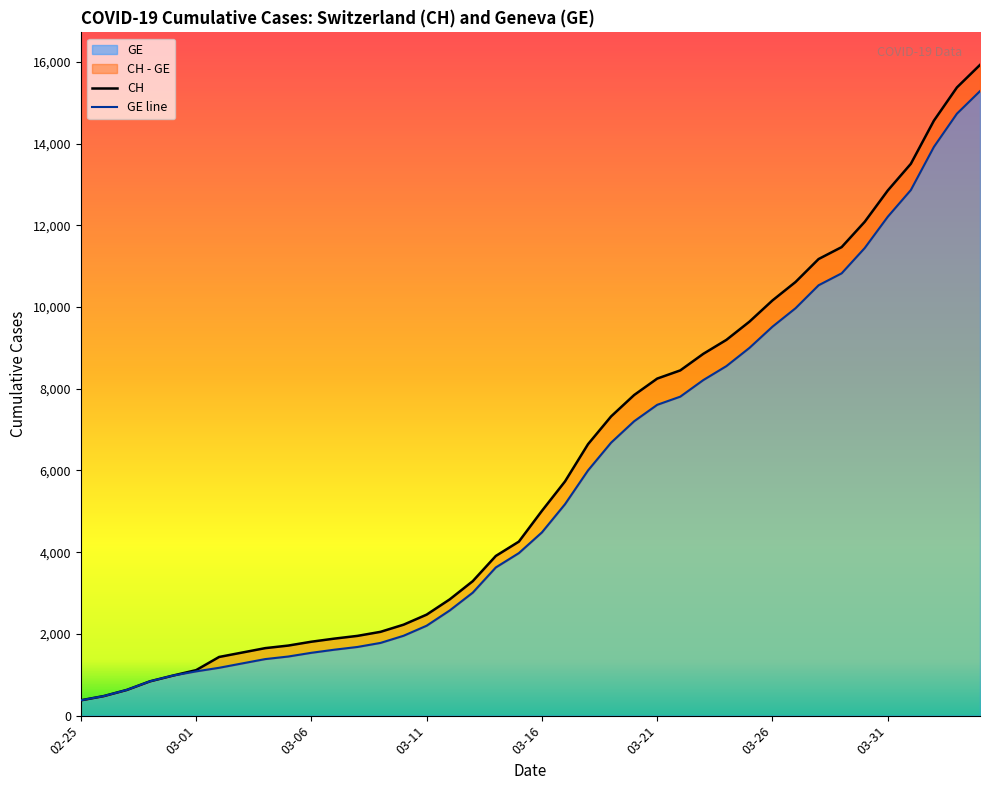

Which label corresponds to the largest value in the chart?

2020-04-04